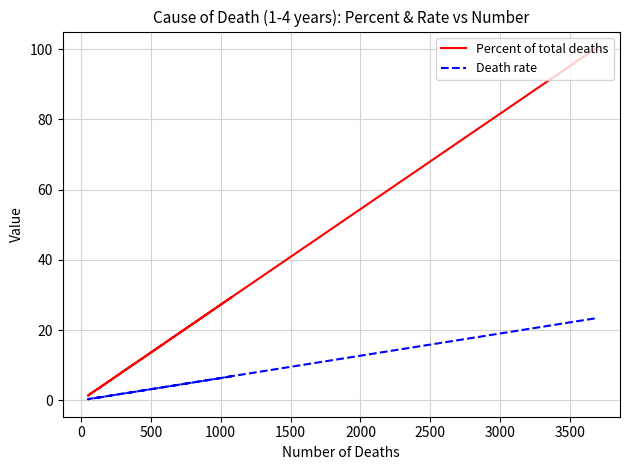

Rank the series at 0 from lowest to highest value.

Death rate, Percent of total deaths